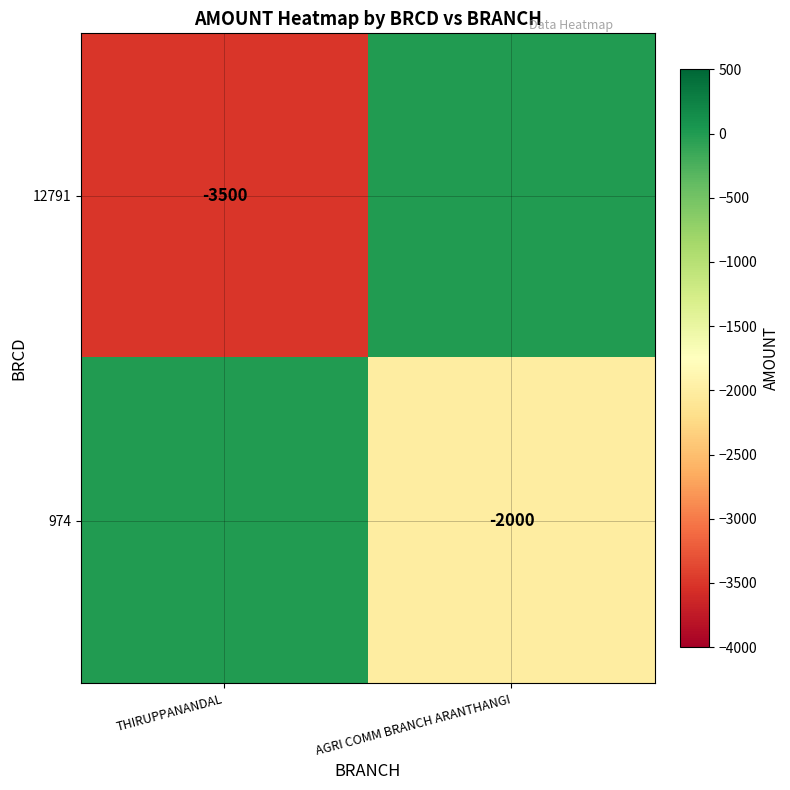

The 974 series shows -3213 at AGRI COMM BRANCH ARANTHANGI. True or false?

False